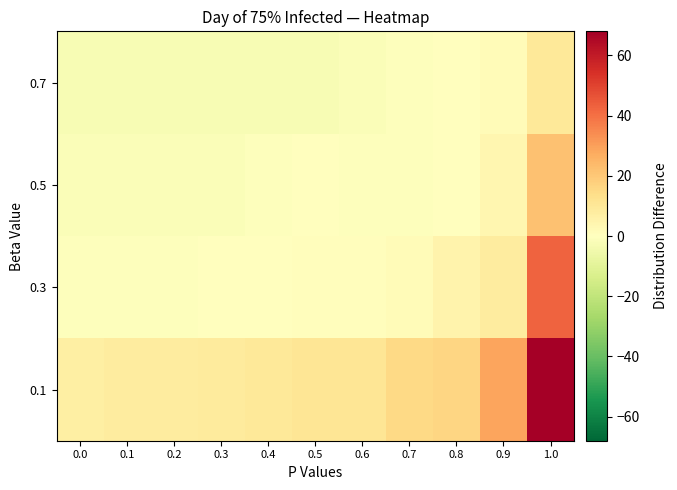

Rank the series by their maximum value, from highest to lowest.

0.1, 0.3, 0.5, 0.7